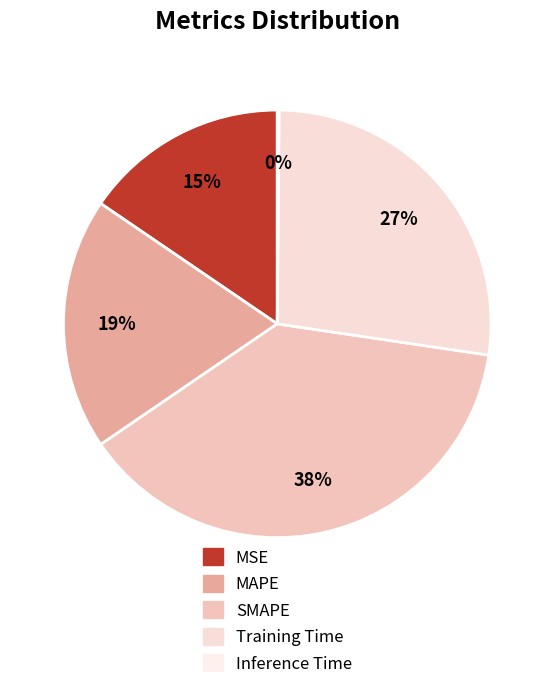

What is the smallest slice in the pie chart?

Inference Time